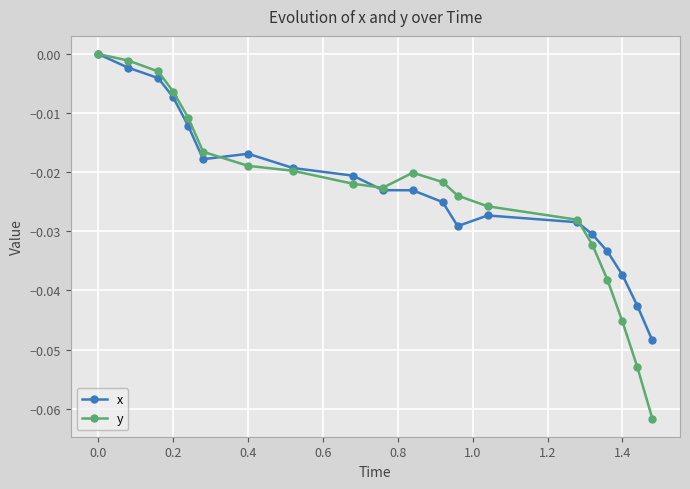

True or false: y has more than 1 points higher than both neighbors.

False